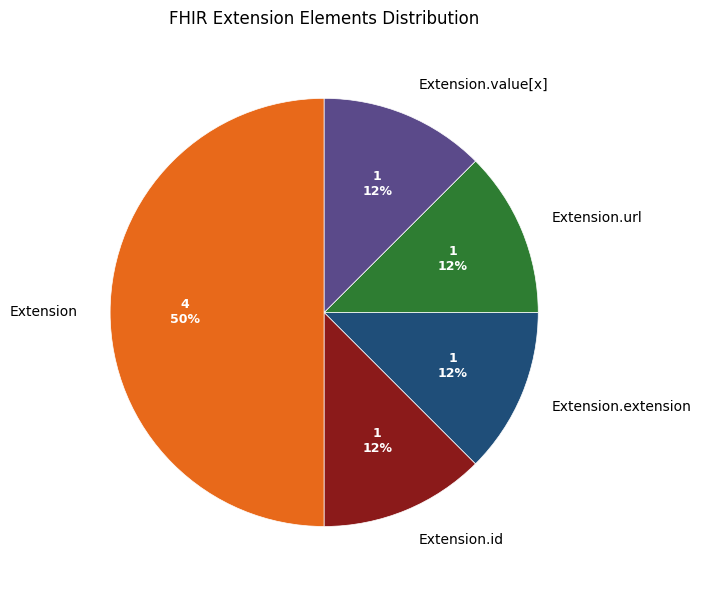

What is the largest slice in the pie chart?

Extension